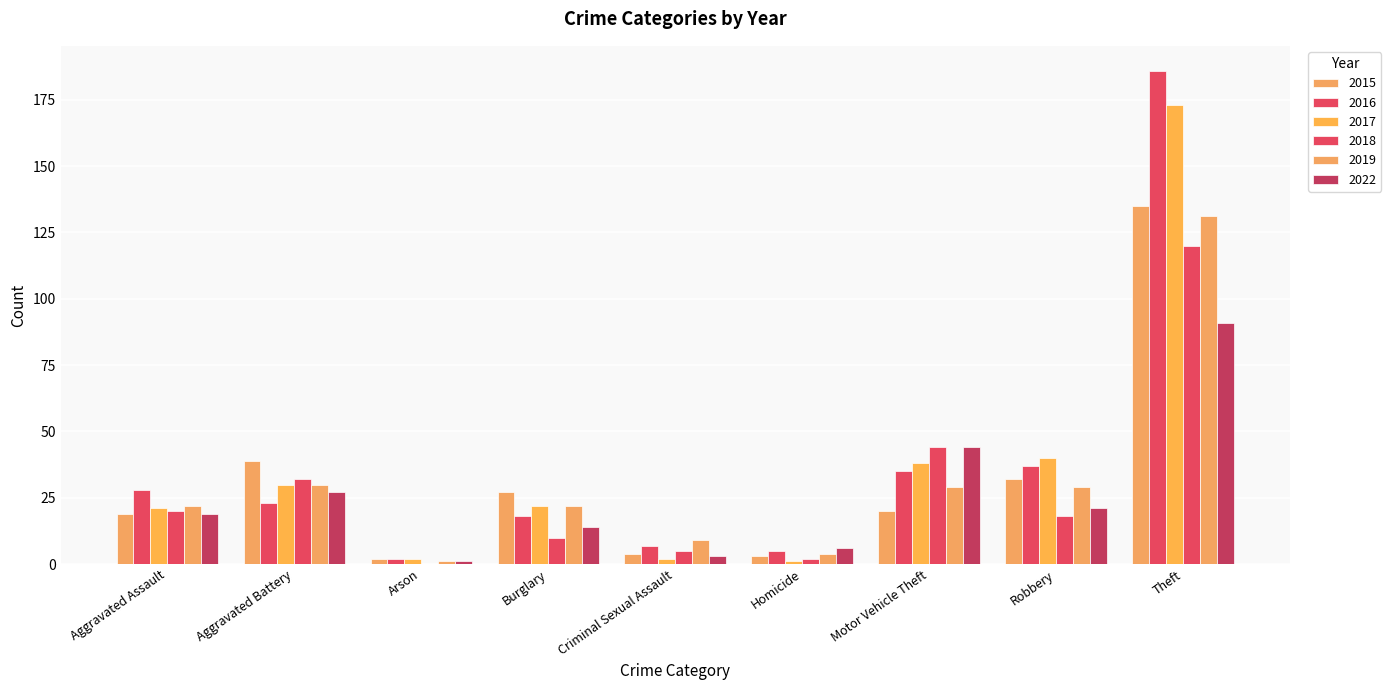

What is the difference between the second highest and second lowest values in the 2019 series?

26